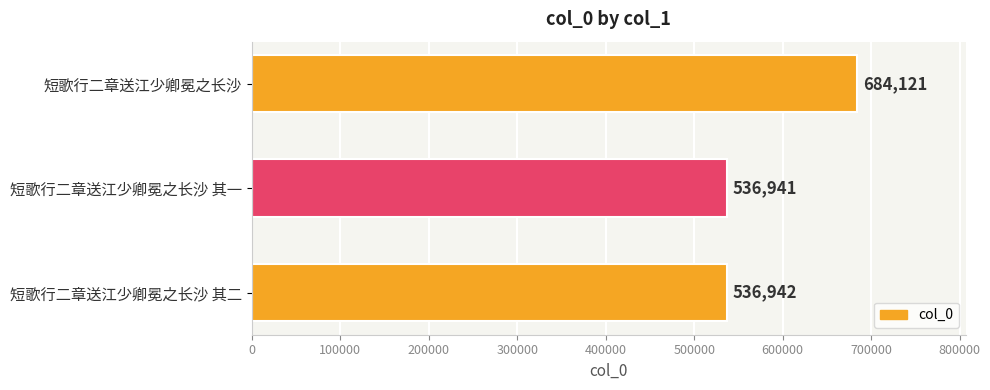

At which label is the value closest to 610531?

短歌行二章送江少卿冕之长沙 其二